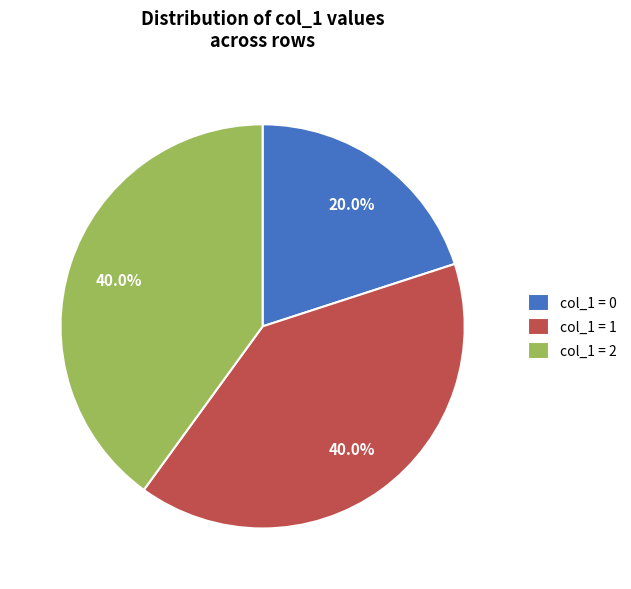

Combined, what portion of the pie is col_1 = 1 and col_1 = 2?

80.0%